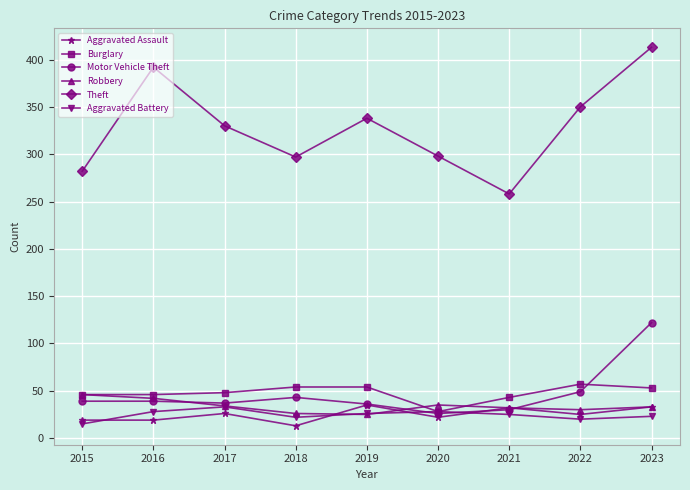

Which series has the largest range (max minus min)?

Theft